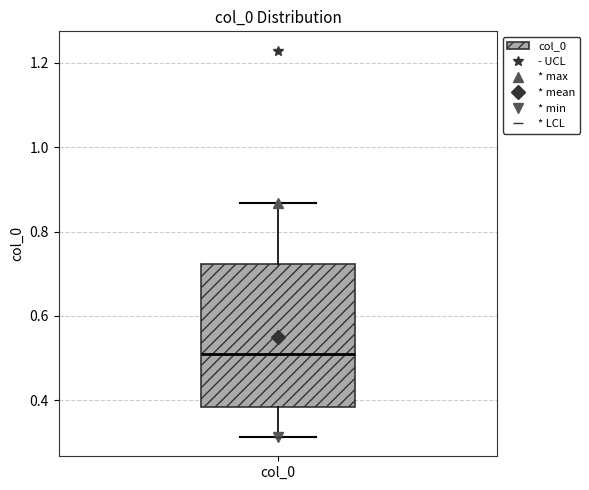

Where does the upper whisker of the box for col_0 end on the y-axis? The values are not printed on the chart, so give them approximately, as read against the axis.

0.86